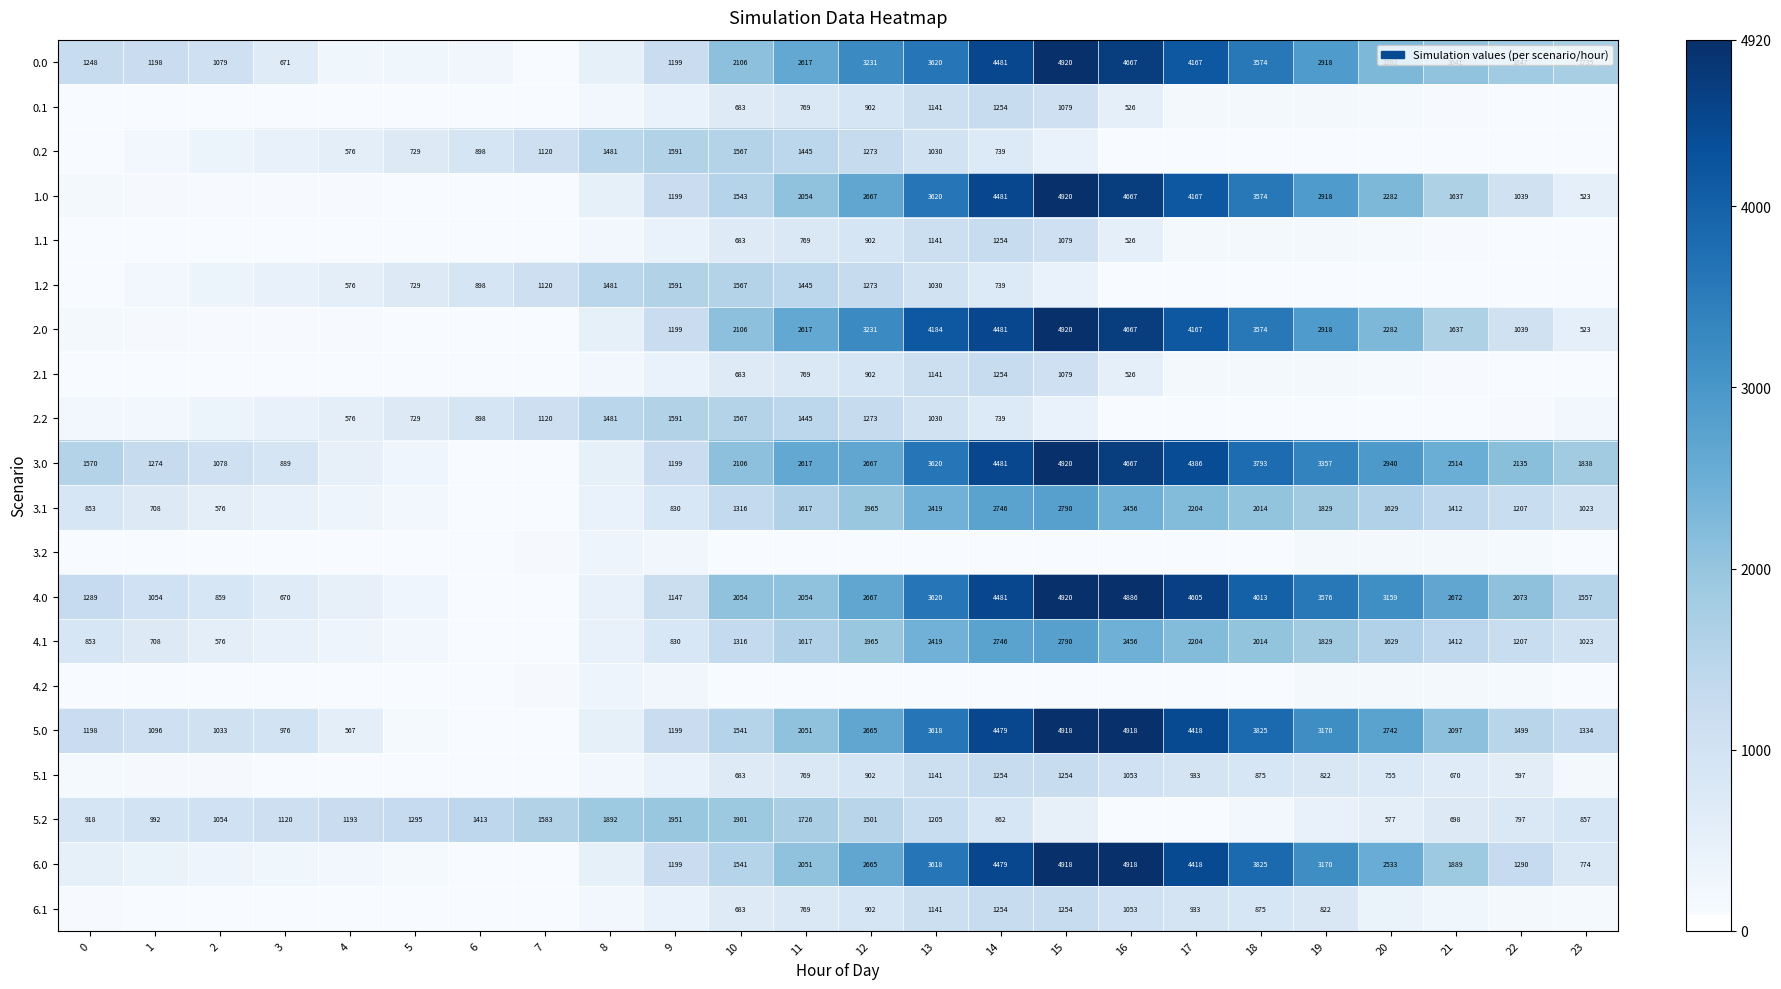

At how many categories does at least one series exceed 543?

24